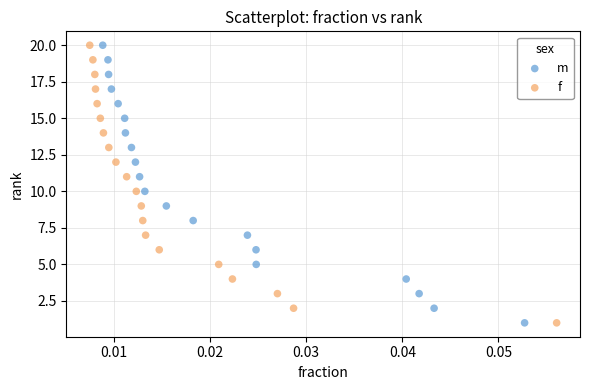

What are all the series names shown in the legend?

m, f